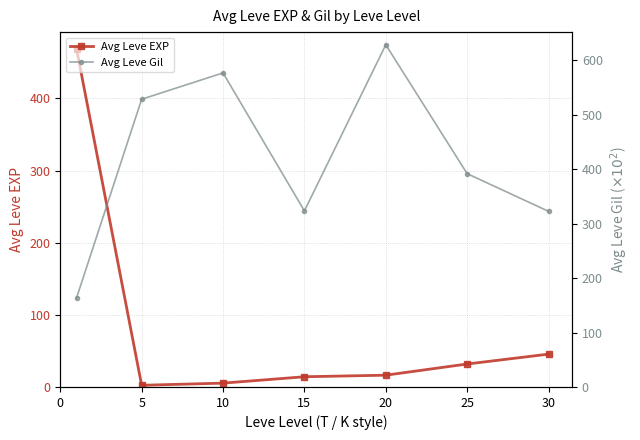

Is this an area chart (filled region under the line)?

No